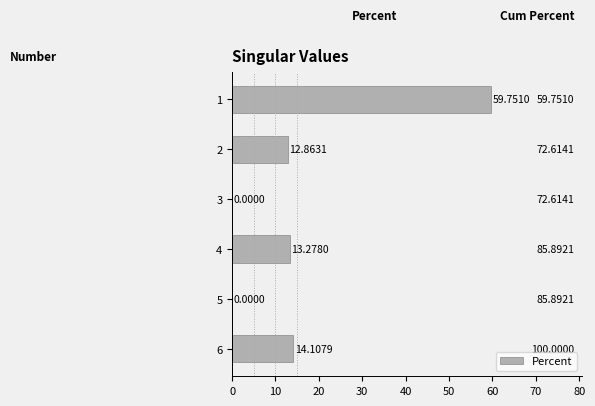

Between 5 and 4, which is larger?

4